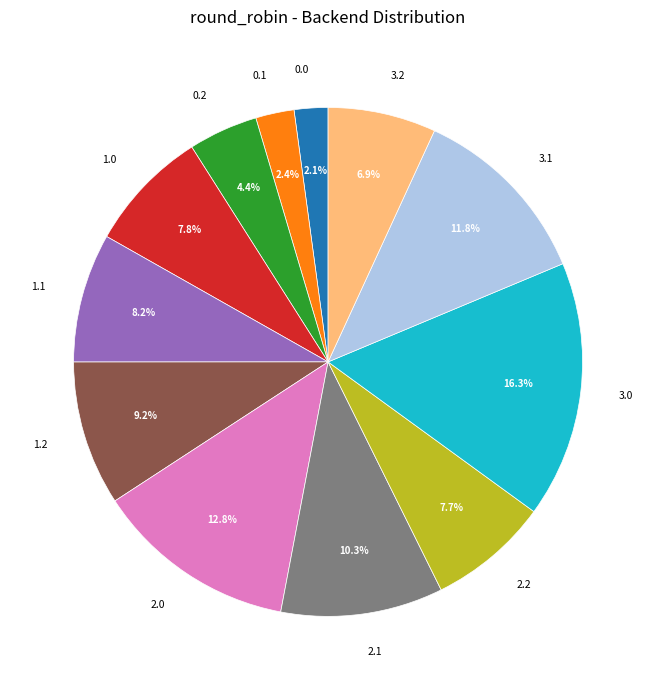

What percentage is NOT represented by 3.2?

93.1%